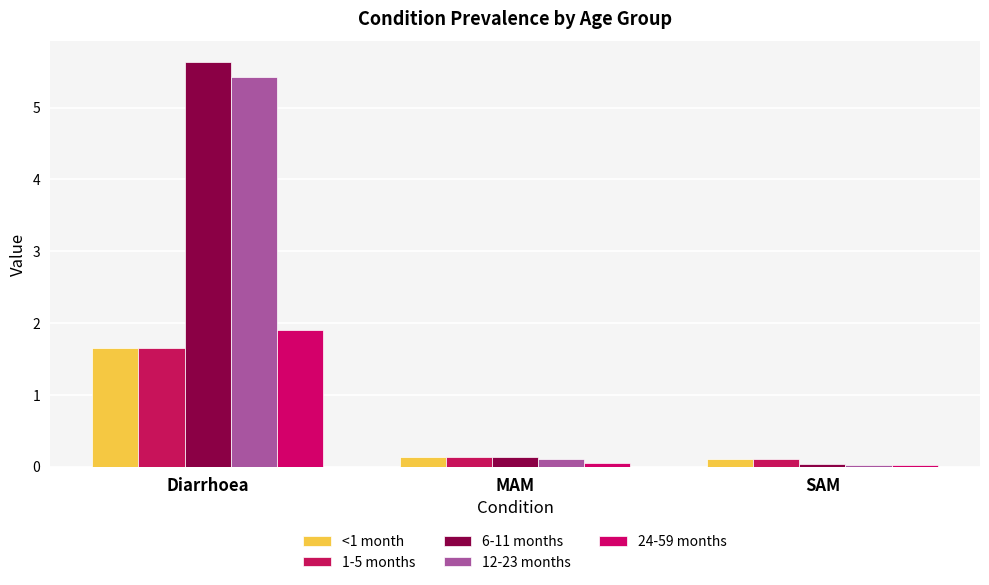

Which series changed the most between Diarrhoea and MAM?

6-11 months